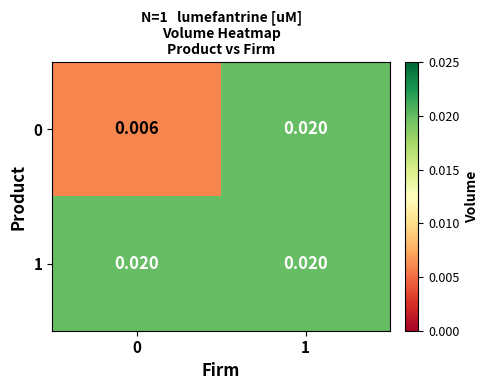

How many data points does each series have?

2